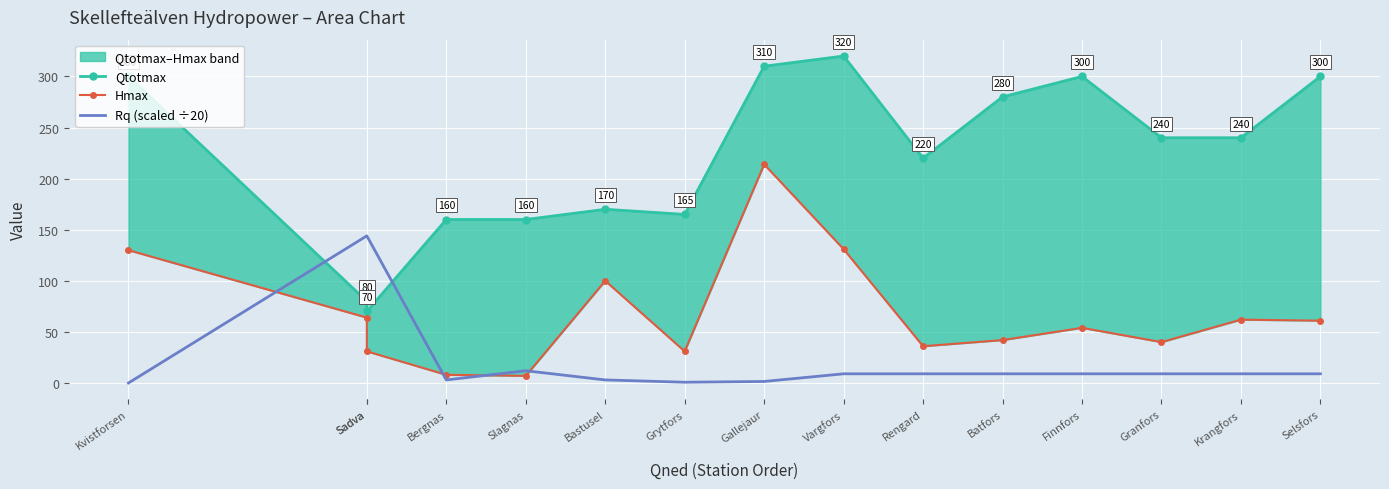

True or false: Hmax and Qtotmax cross at least once.

False